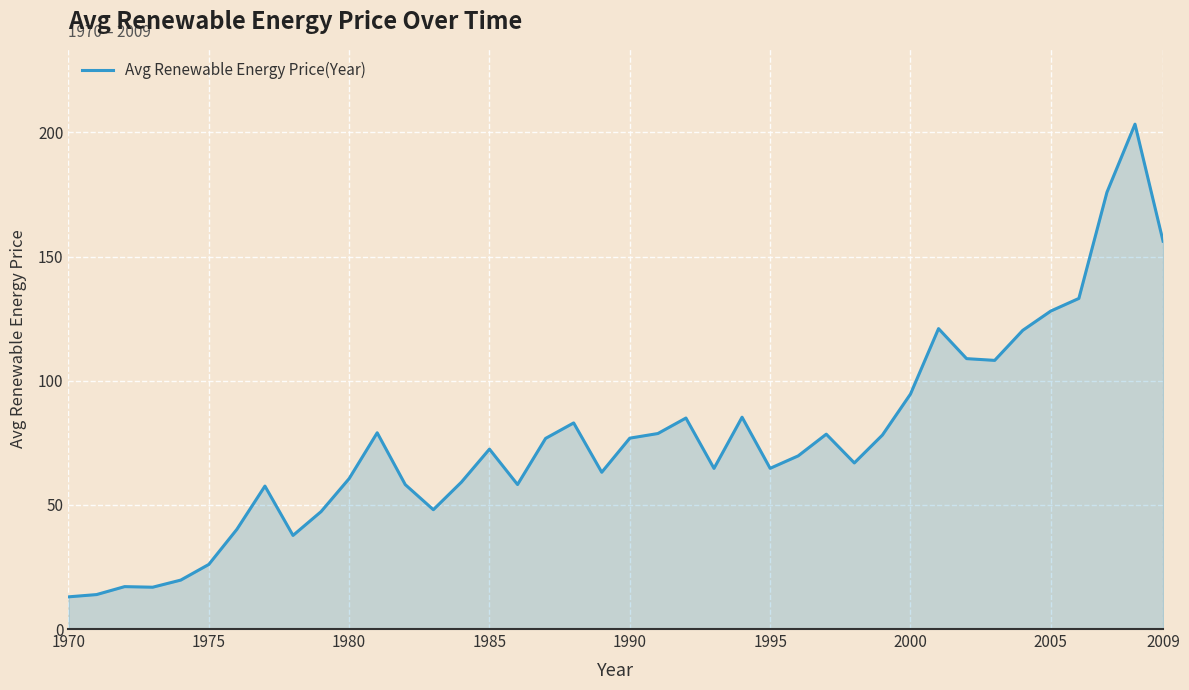

What is the smallest value displayed?

13.0